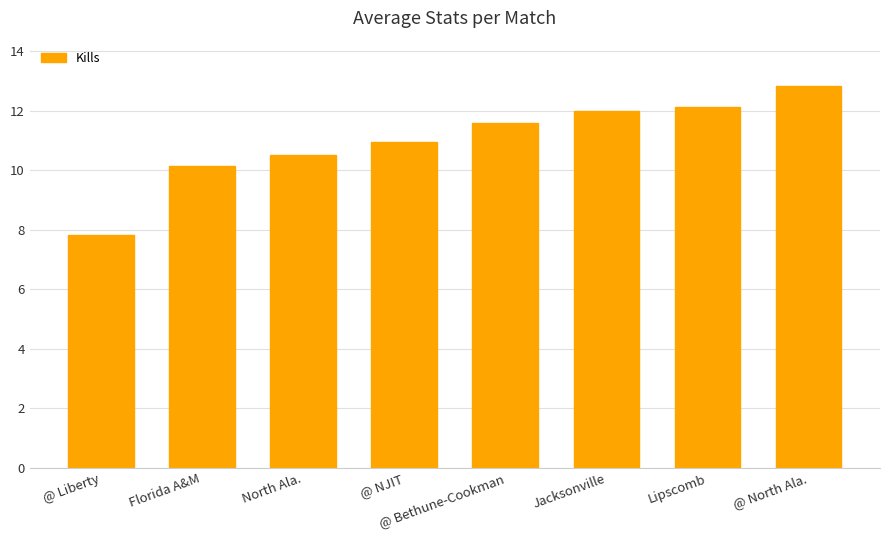

Is it true that the value at @ Liberty is 7.8?

True